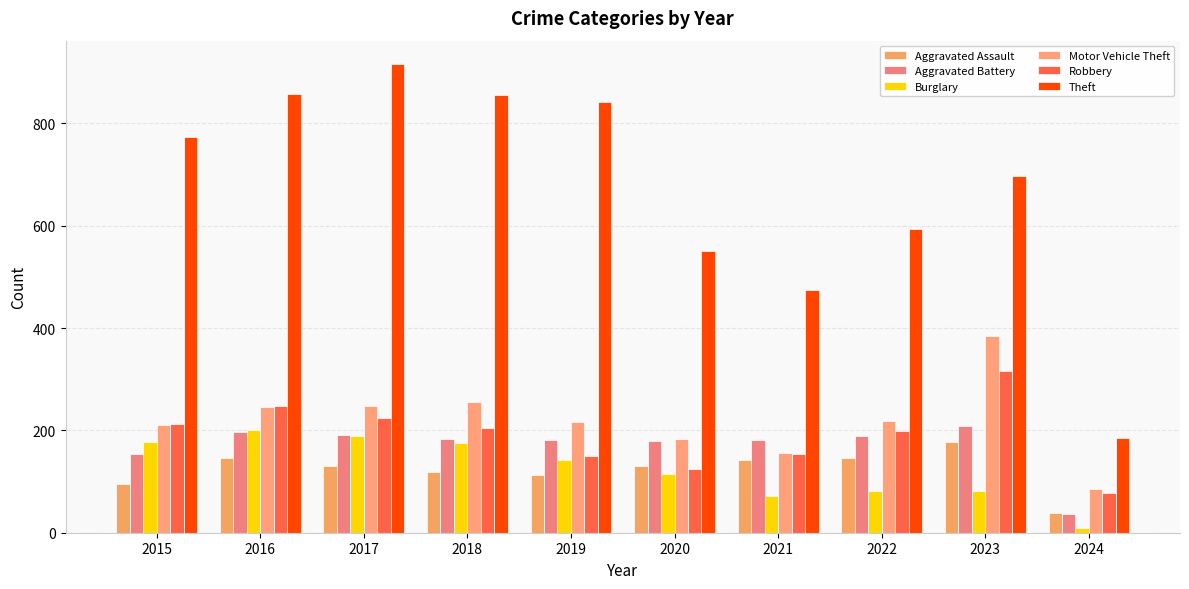

How many bars are there in each group?

6